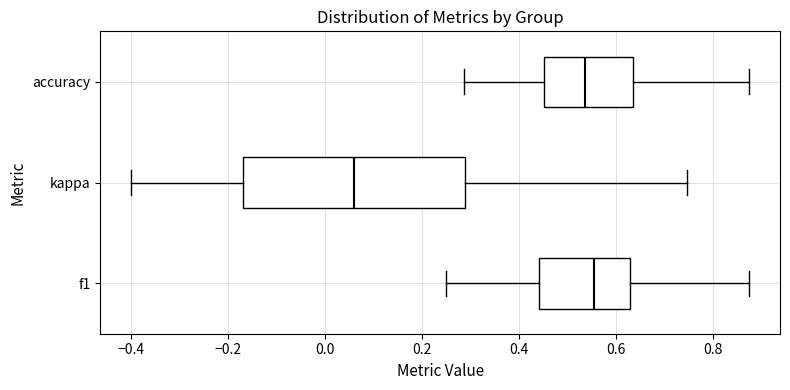

Where does the left whisker of the box for kappa end on the x-axis? The values are not printed on the chart, so give them approximately, as read against the axis.

-0.40